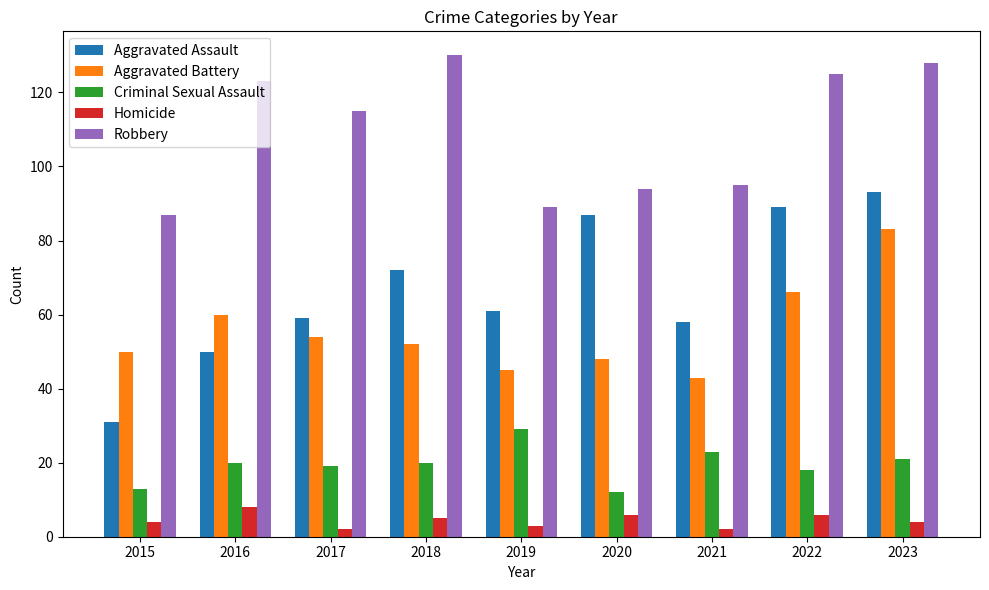

At how many categories does at least one series exceed 25?

9